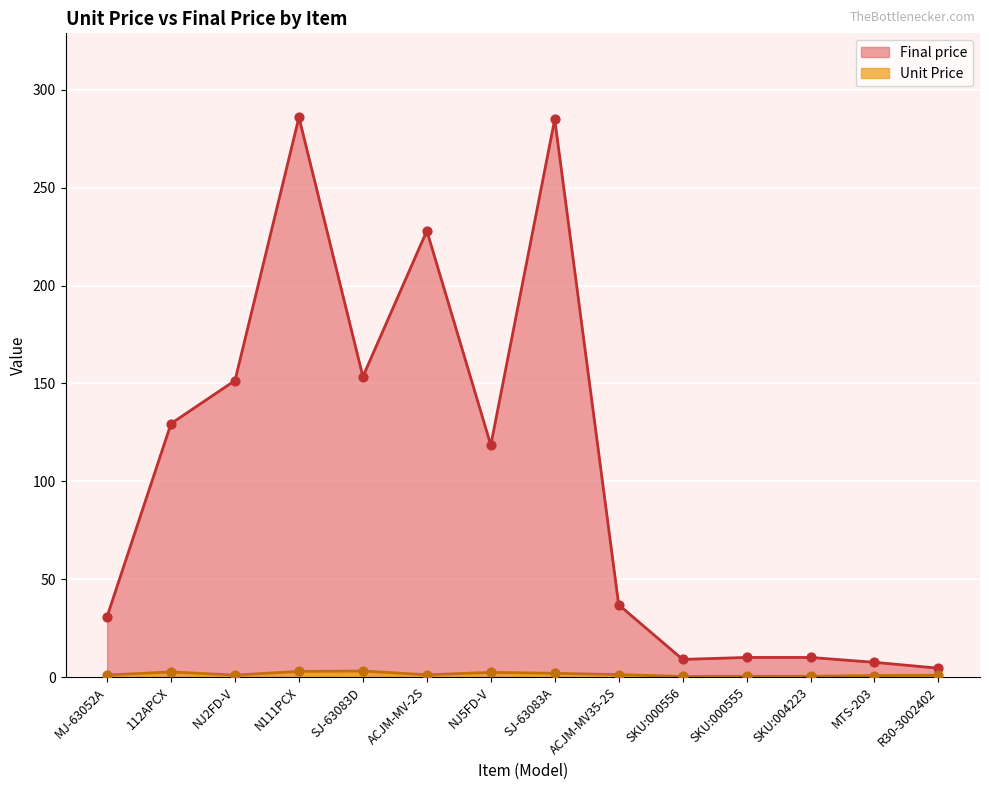

Which series reaches the minimum Y coordinate?

price